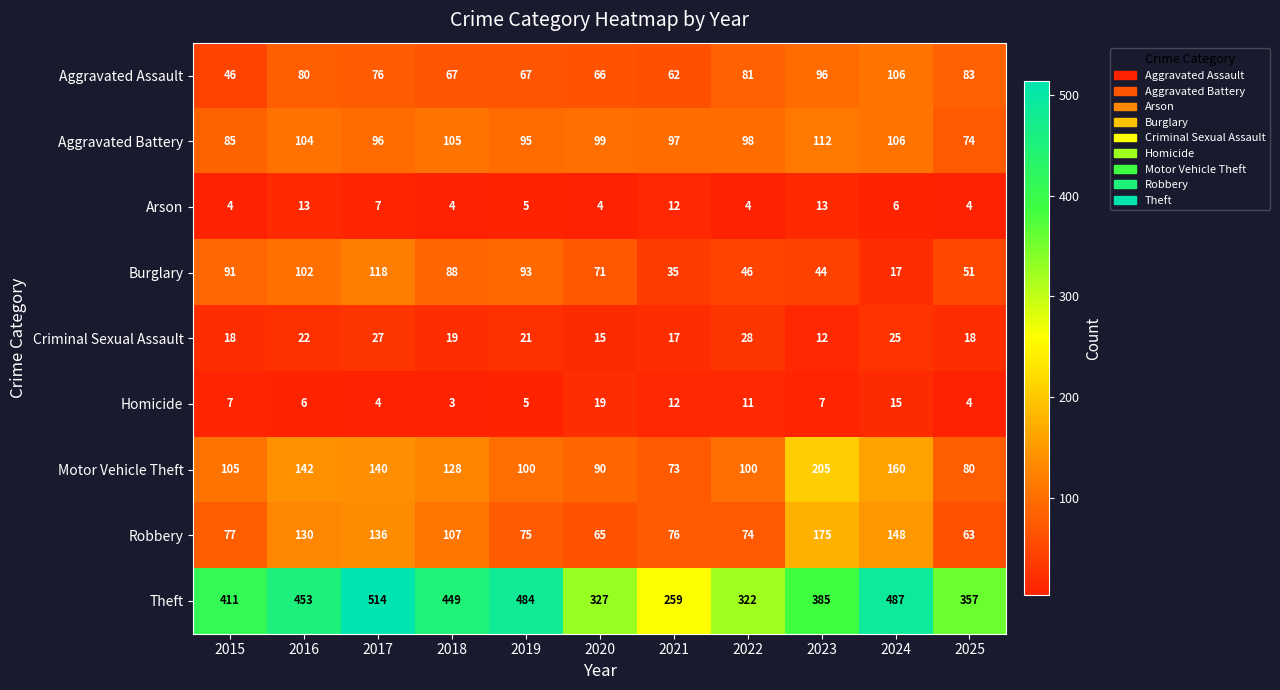

What value does the Robbery series have at 2024, to the nearest 5?

150